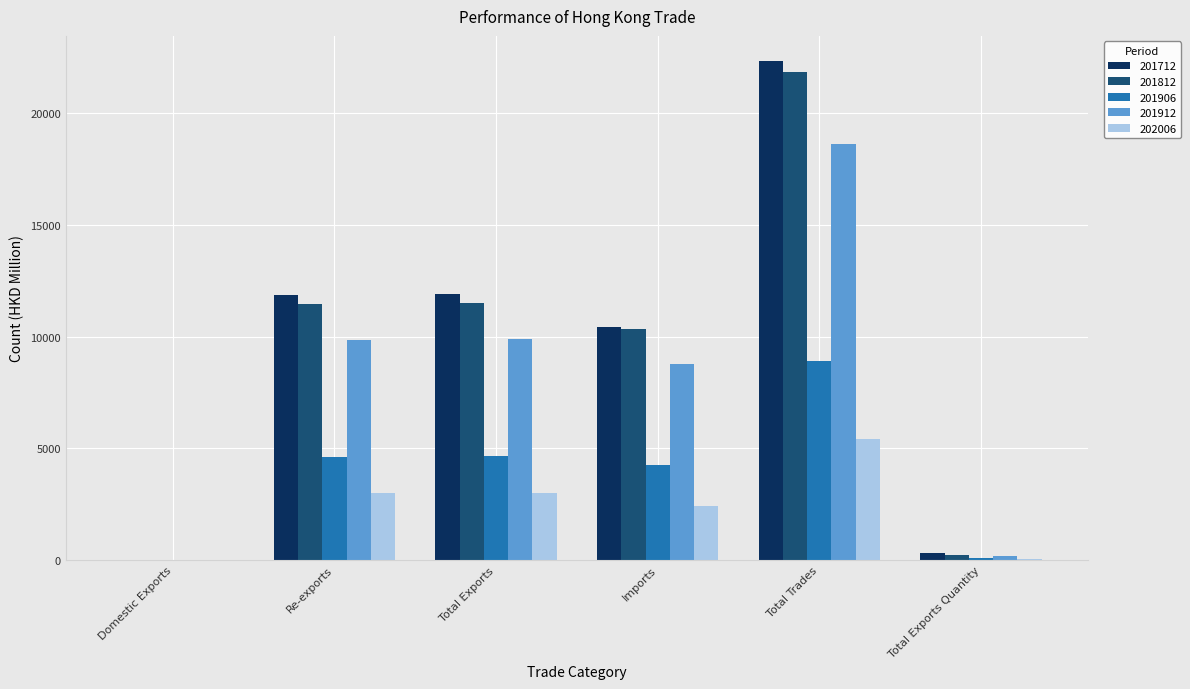

What value does the 201906 series have at Imports?

4260.4